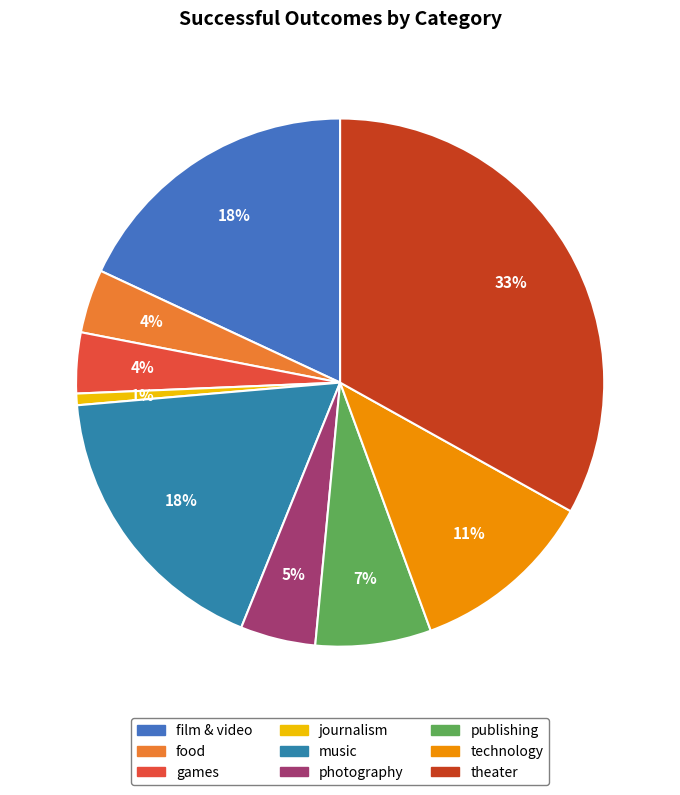

How many segments does this pie chart have?

9